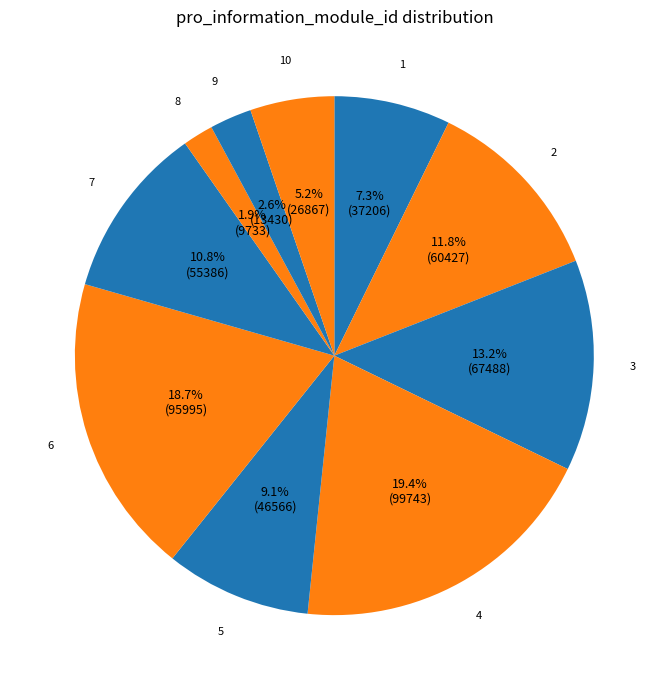

What percentage is the 5 slice, to the nearest percent?

9%